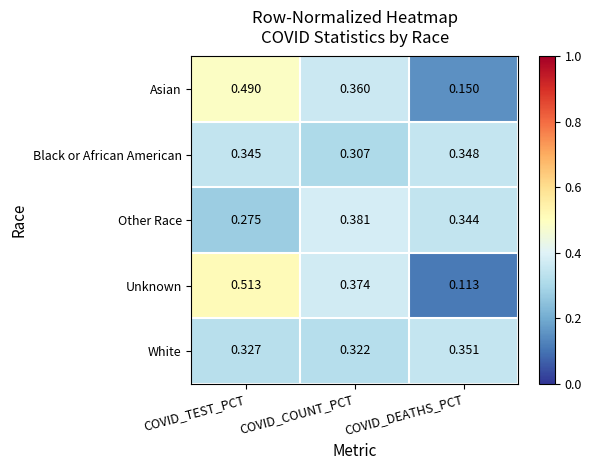

Which series has the largest range (max minus min)?

Unknown